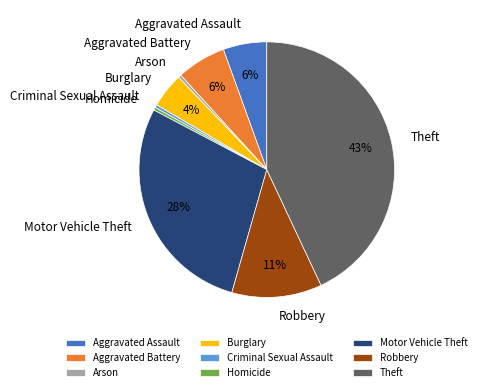

What percentage is the Robbery slice, to the nearest percent?

11%